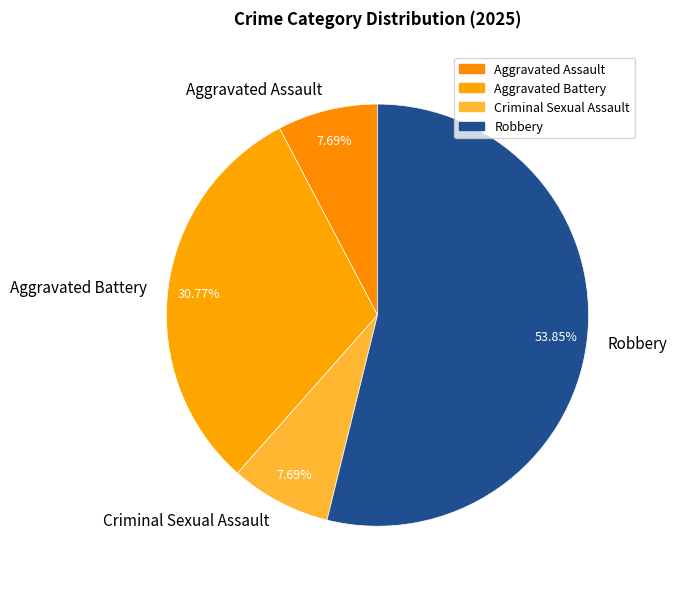

To the nearest percent, what is the difference between the largest and smallest slice percentages?

46%